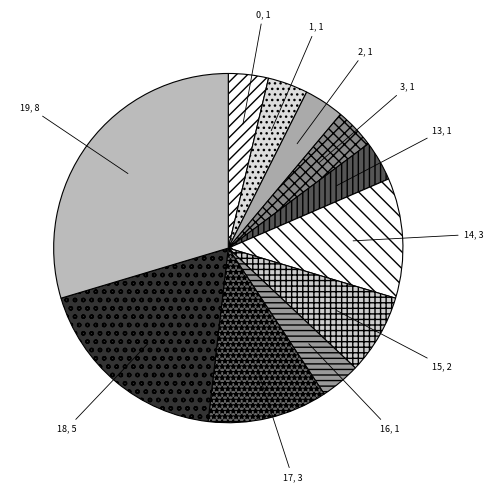

Which has a higher value, 18 or 19?

19